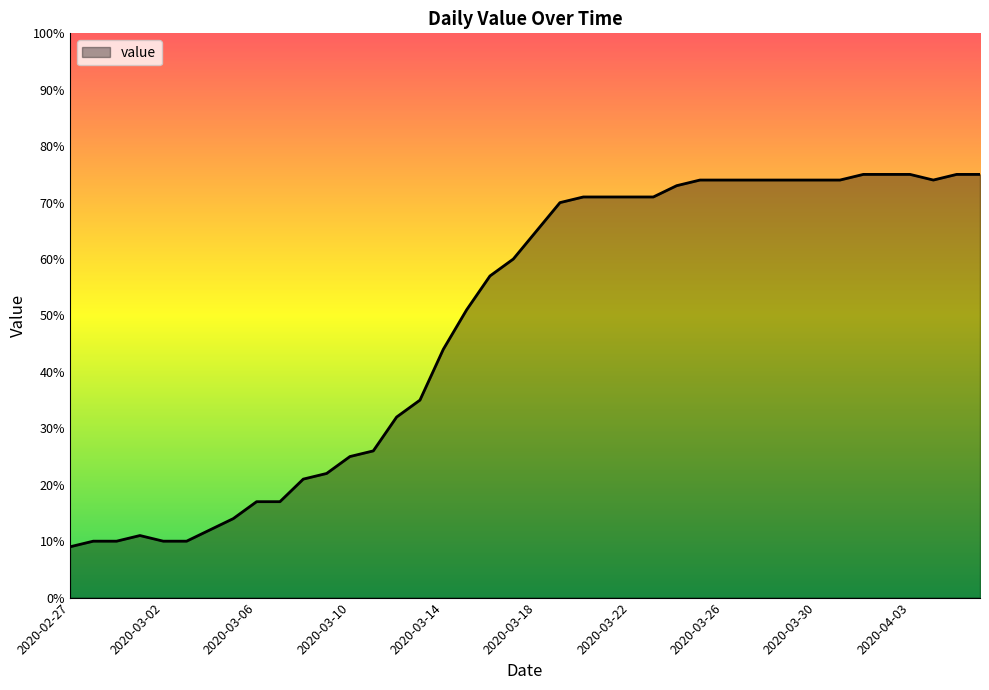

Reading left to right, what are all the values shown in this chart?

9	10	10	11	10	10	12	14	17	17	21	22	25	26	32	35	44	51	57	60	65	70	71	71	71	71	73	74	74	74	74	74	74	74	75	75	75	74	75	75